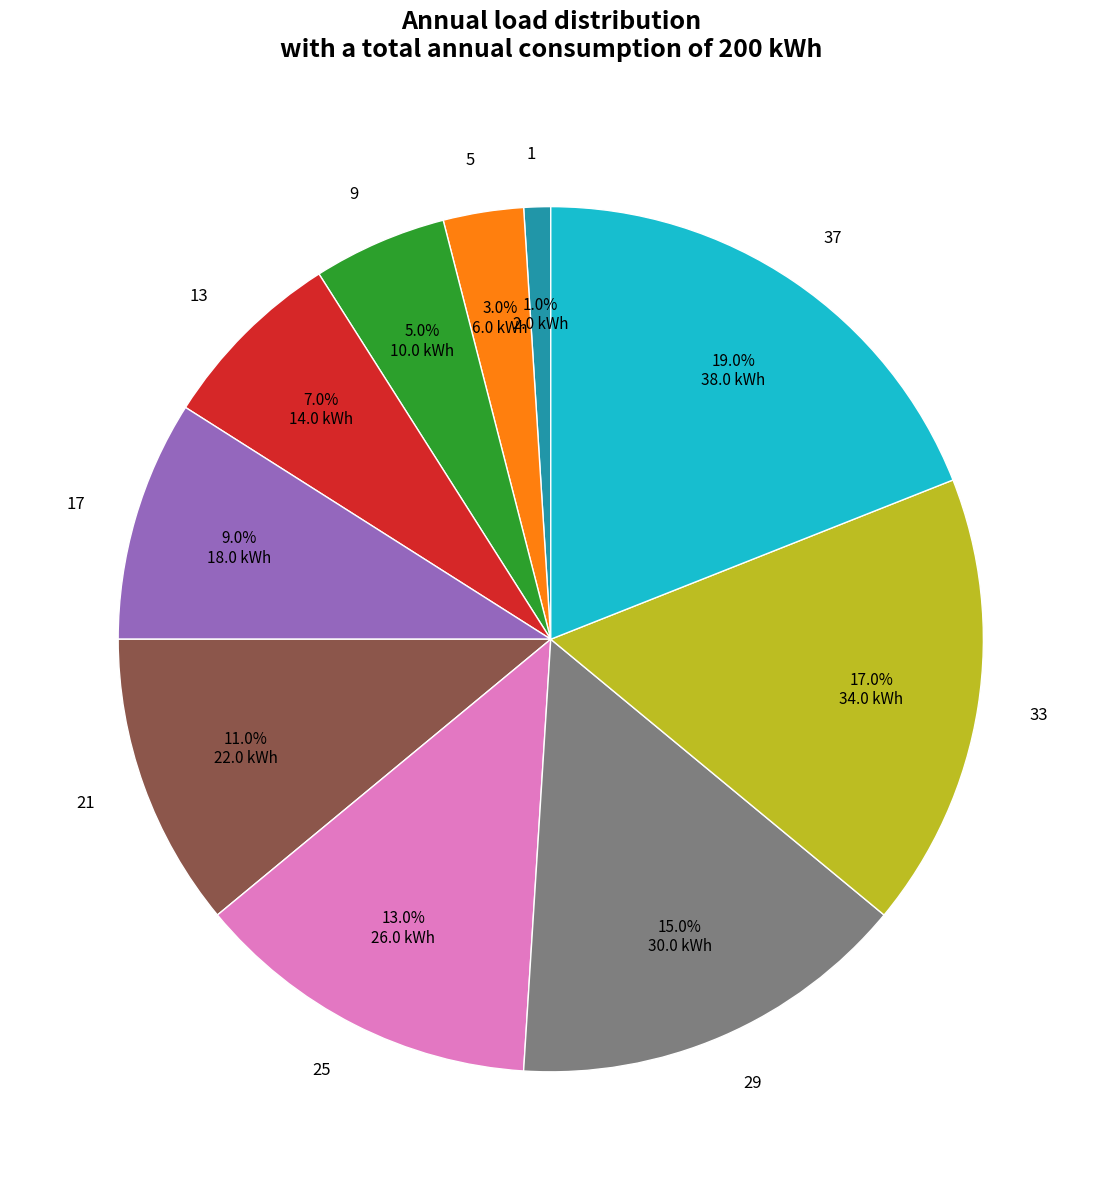

To the nearest percent, what is the difference between the 37 and 13 slice percentages?

12%